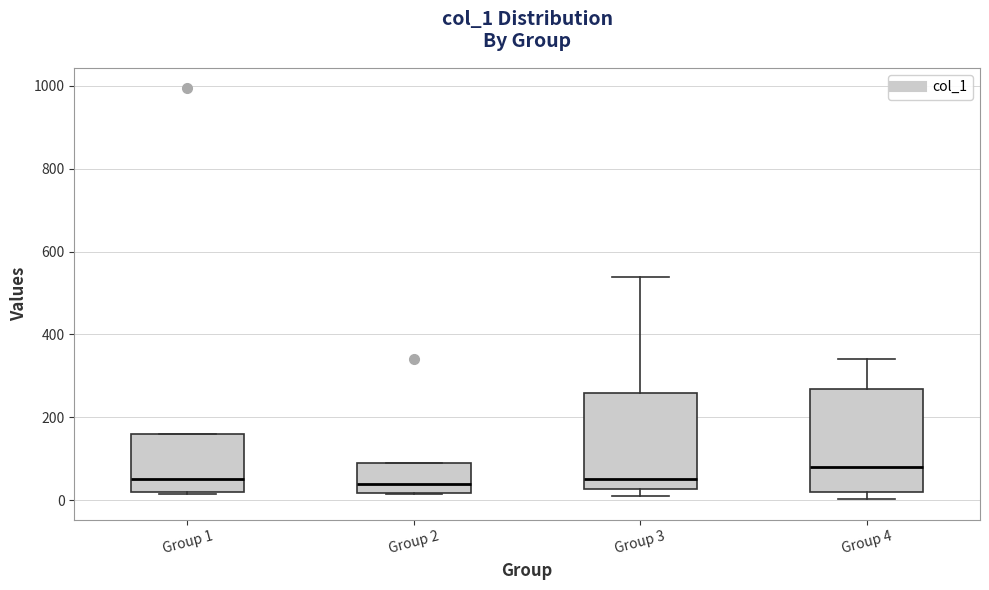

Reading left to right, read every box against the y-axis: the position of its median line, the range the box covers, and the ends of its whiskers. The values are not printed on the chart, so give them approximately, as read against the axis.

Group 1: median 60, box 20 to 160, whiskers 20 (just below the box's lower edge) to 160
Group 2: median 40, box 20 to 100, whiskers 20 to 100
Group 3: median 60, box 20 to 260, whiskers 20 (just below the box's lower edge) to 540
Group 4: median 80, box 20 to 260, whiskers 0 to 340